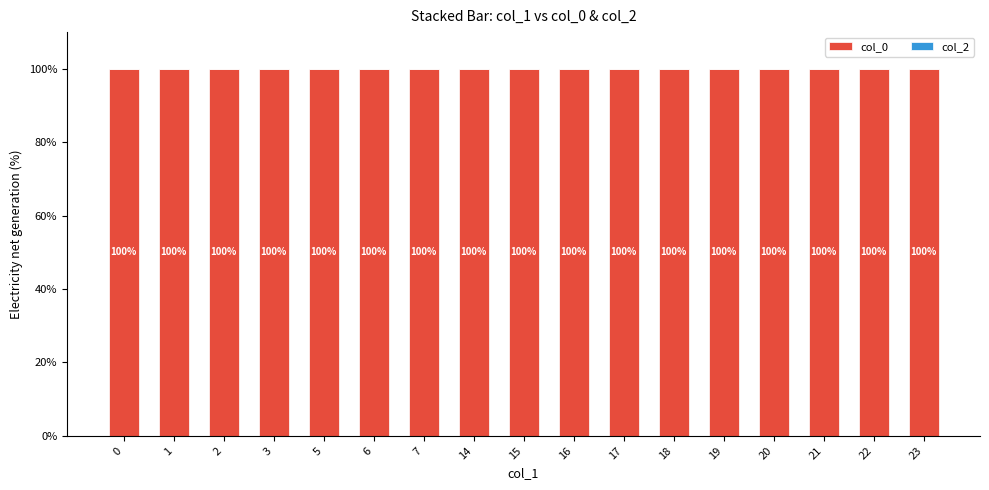

What is the difference between the highest and lowest values at 5?

100